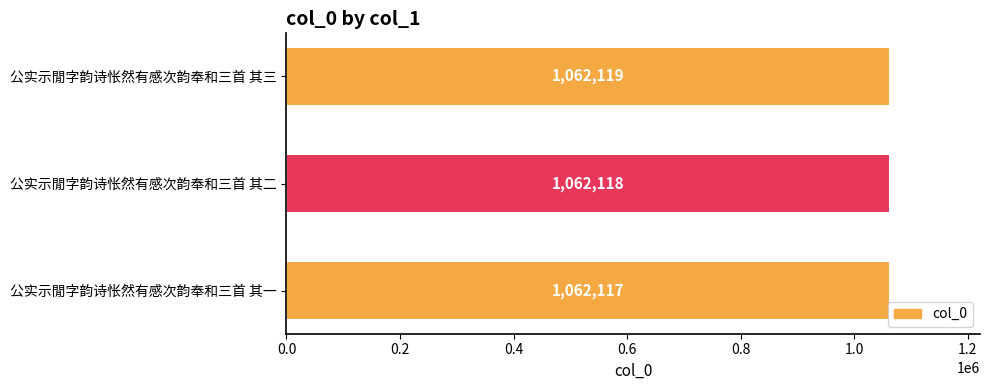

Reading top to bottom, transcribe all the data shown in this chart.

公实示閒字韵诗怅然有感次韵奉和三首 其三=1062119	公实示閒字韵诗怅然有感次韵奉和三首 其二=1062118	公实示閒字韵诗怅然有感次韵奉和三首 其一=1062117